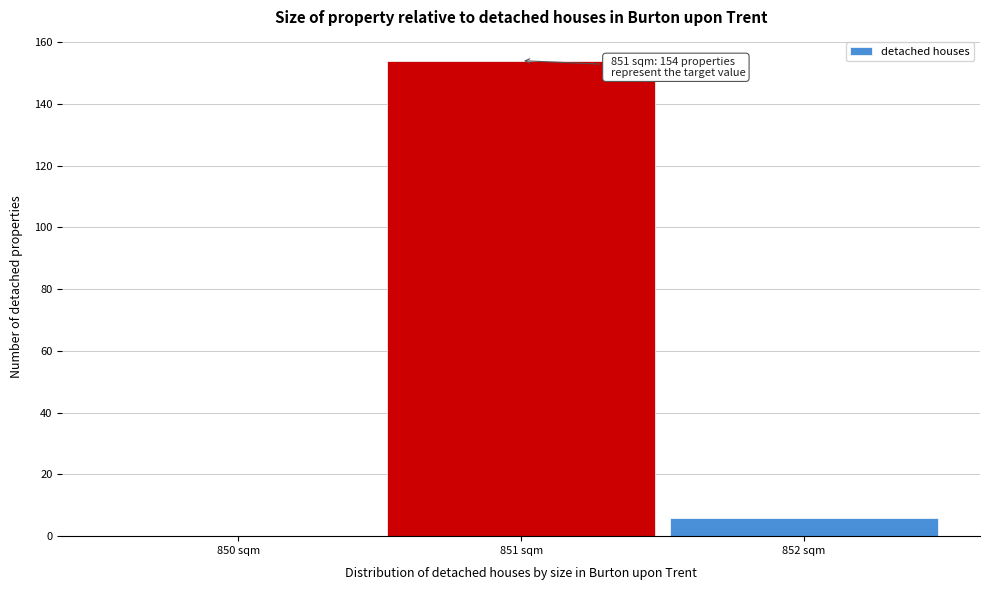

Which range on the x-axis has the tallest bar?

850.5 to 851.5